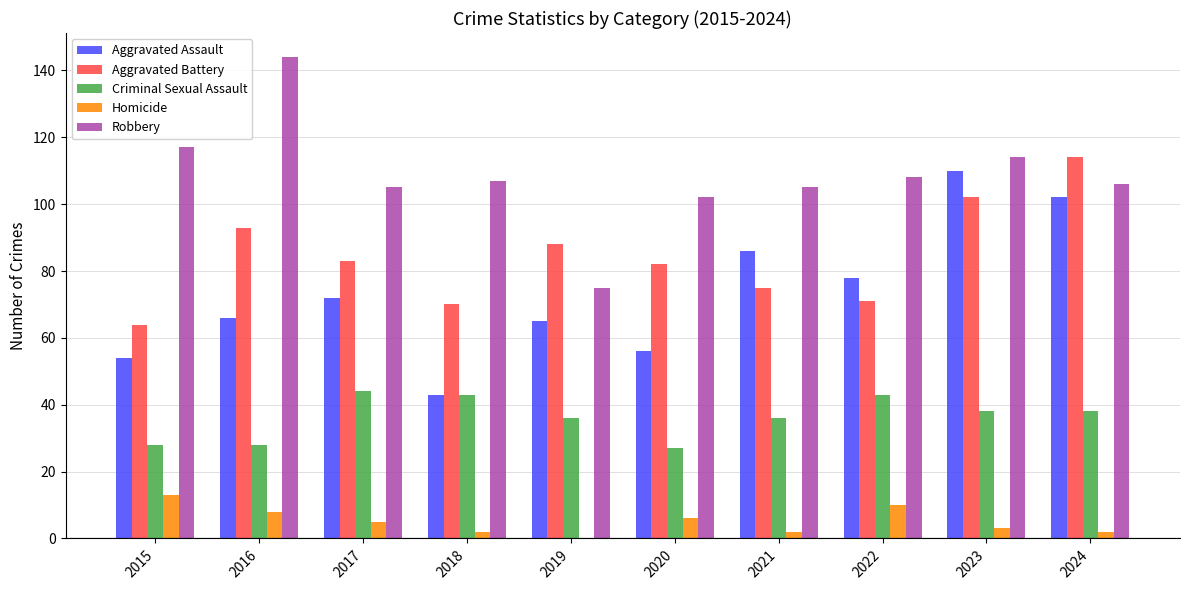

What is the sum of the Homicide values at 2020 and 2019?

6